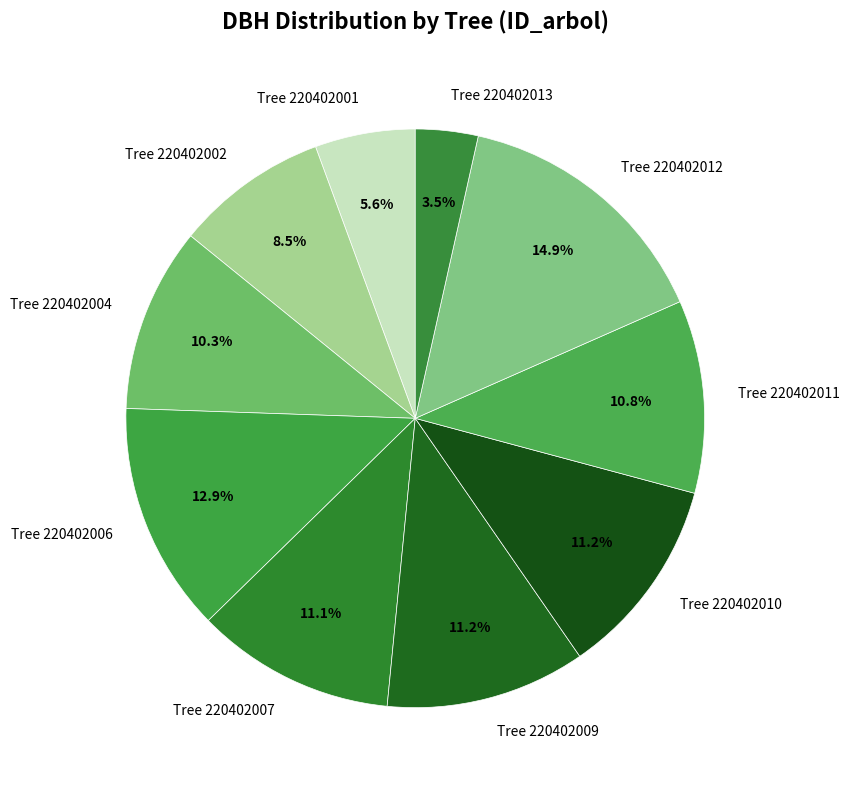

Which category has the smallest portion of the pie?

Tree 220402013